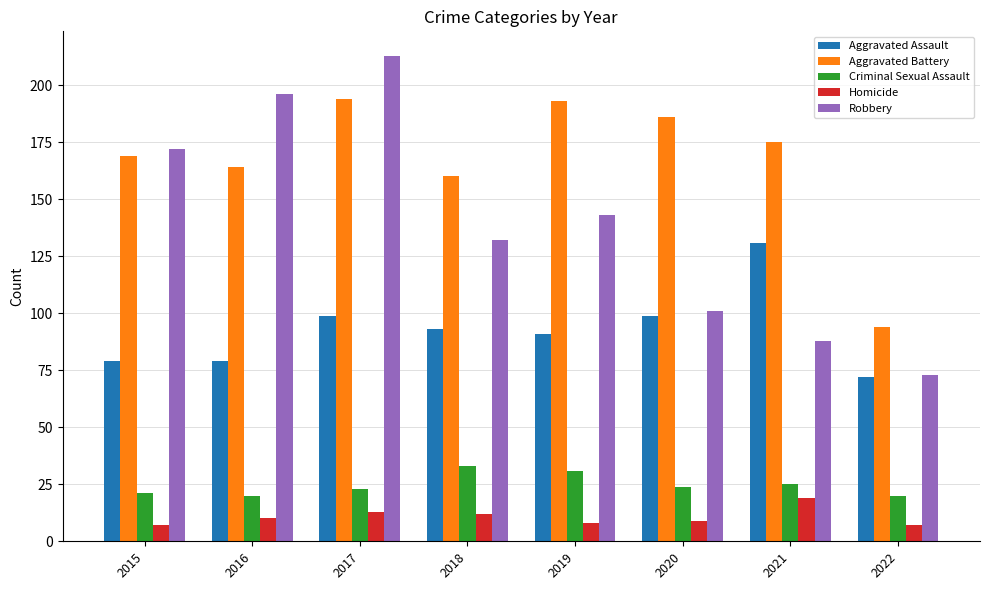

What is the spread (max minus min) of values at 2022?

87